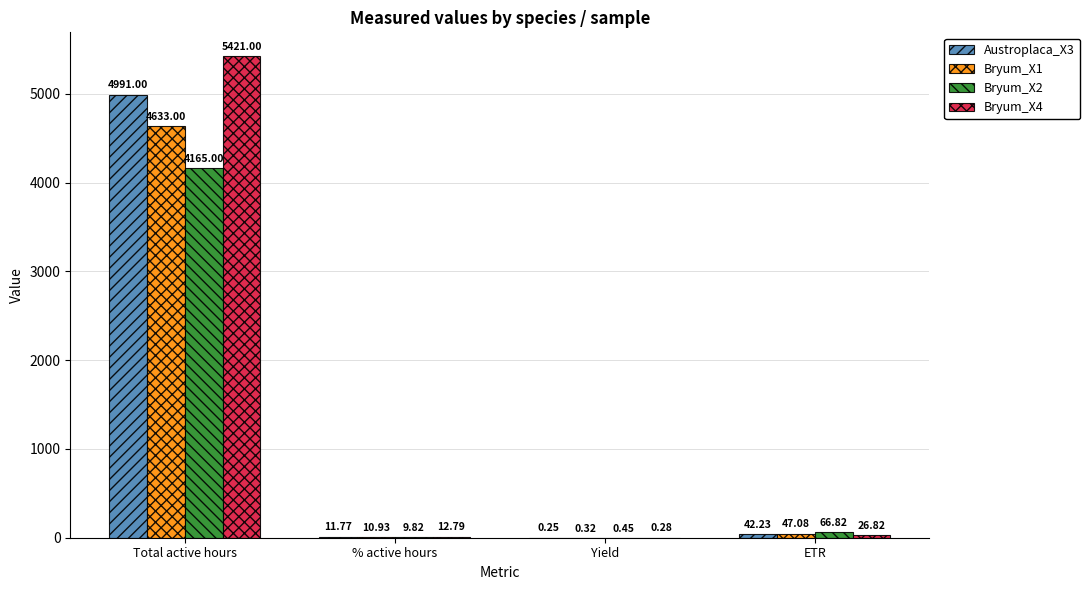

Which series changed the most between Total active hours and ETR?

Bryum_X4